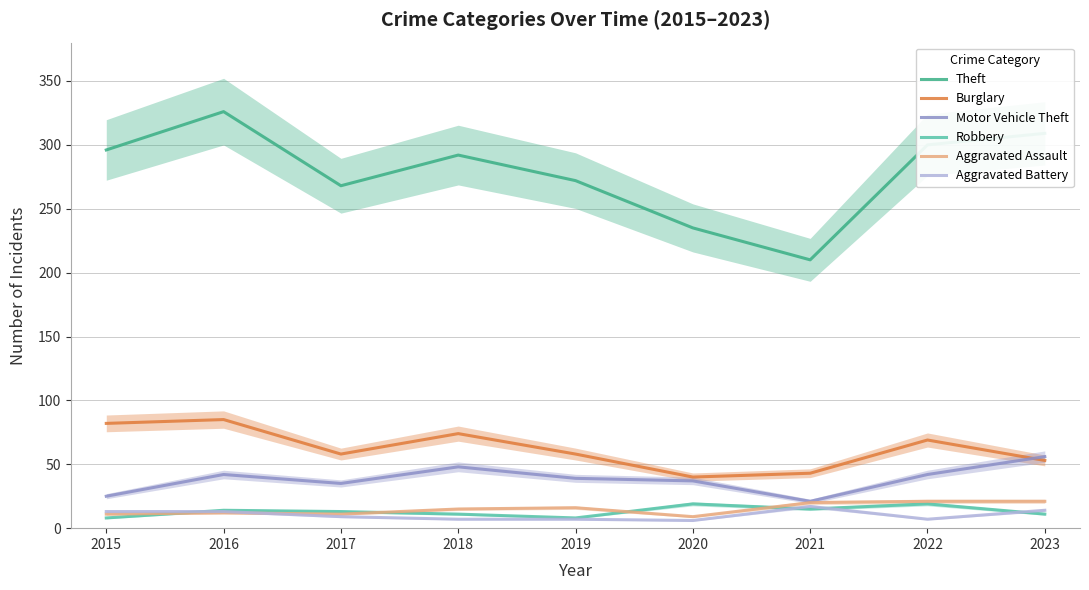

What is the average value of the Robbery series?

13